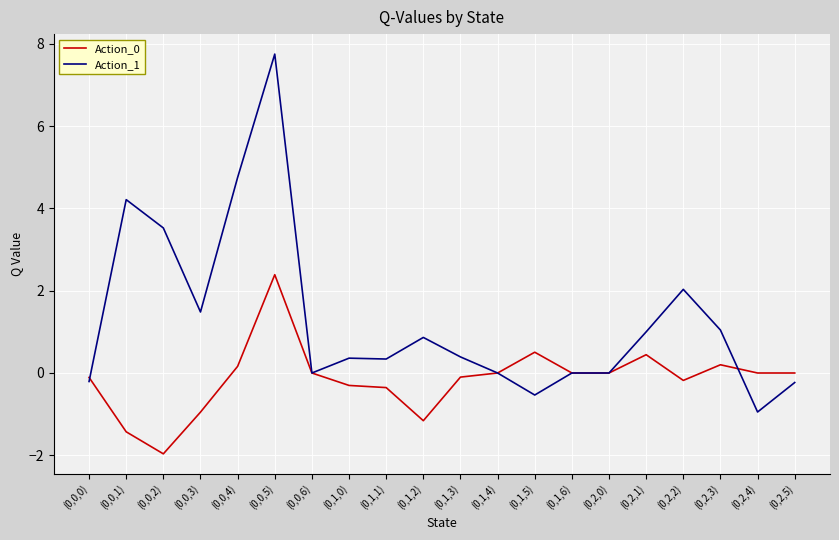

Which category has the highest value in the Action_0 series?

(0,0,5)